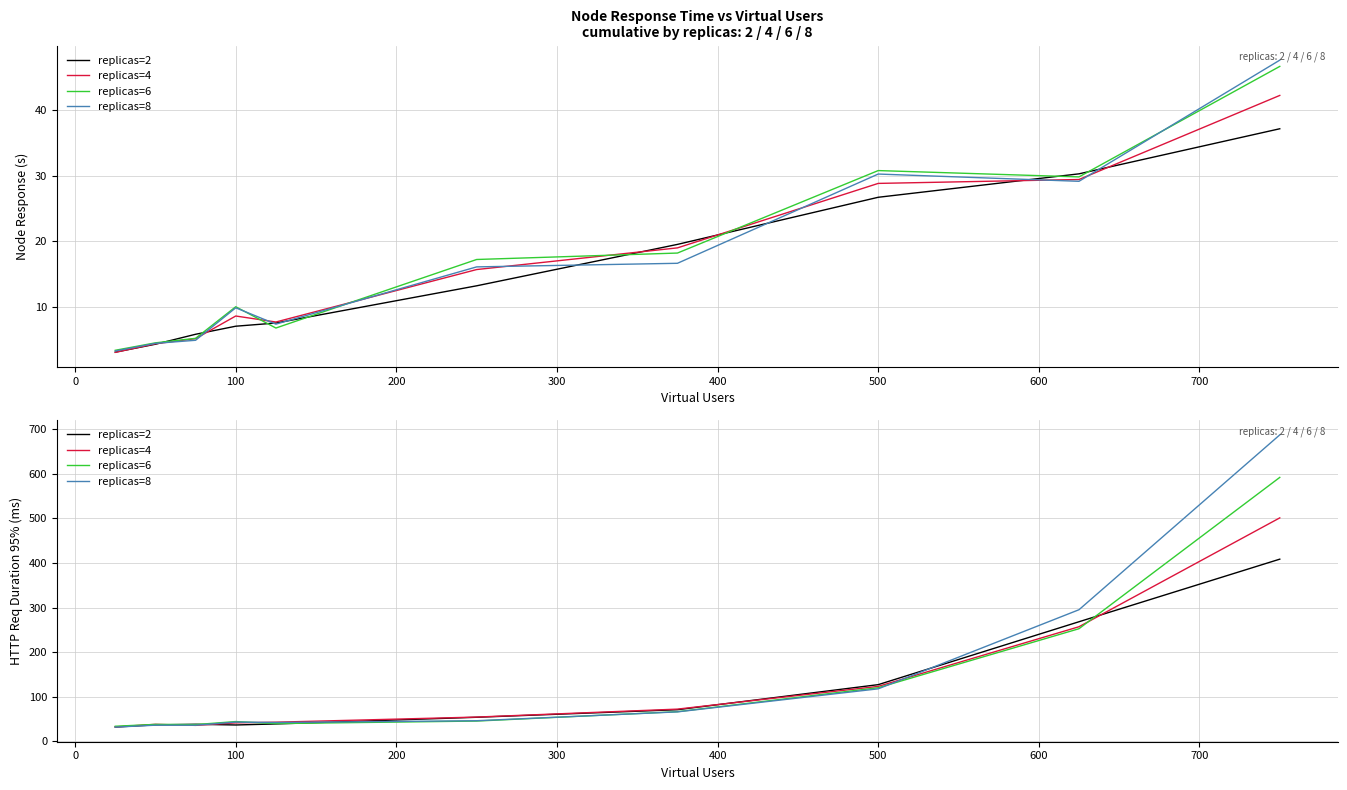

Reading left to right, extract all data points from this chart.

replicas=2: 32.3	37.2	38.5	36.9	39.2	54.2	71.2	127.4	268.4	408.7
replicas=4: 32.7	38.4	36.1	41.7	43.2	54.7	72.5	123.5	257.2	501.3
replicas=6: 34.1	38.2	37.8	44.6	40.1	45.7	66.7	120.5	252.8	592.0
replicas=8: 32.2	36.5	36.4	43.5	42.4	46.5	66.3	118.0	295.4	687.4